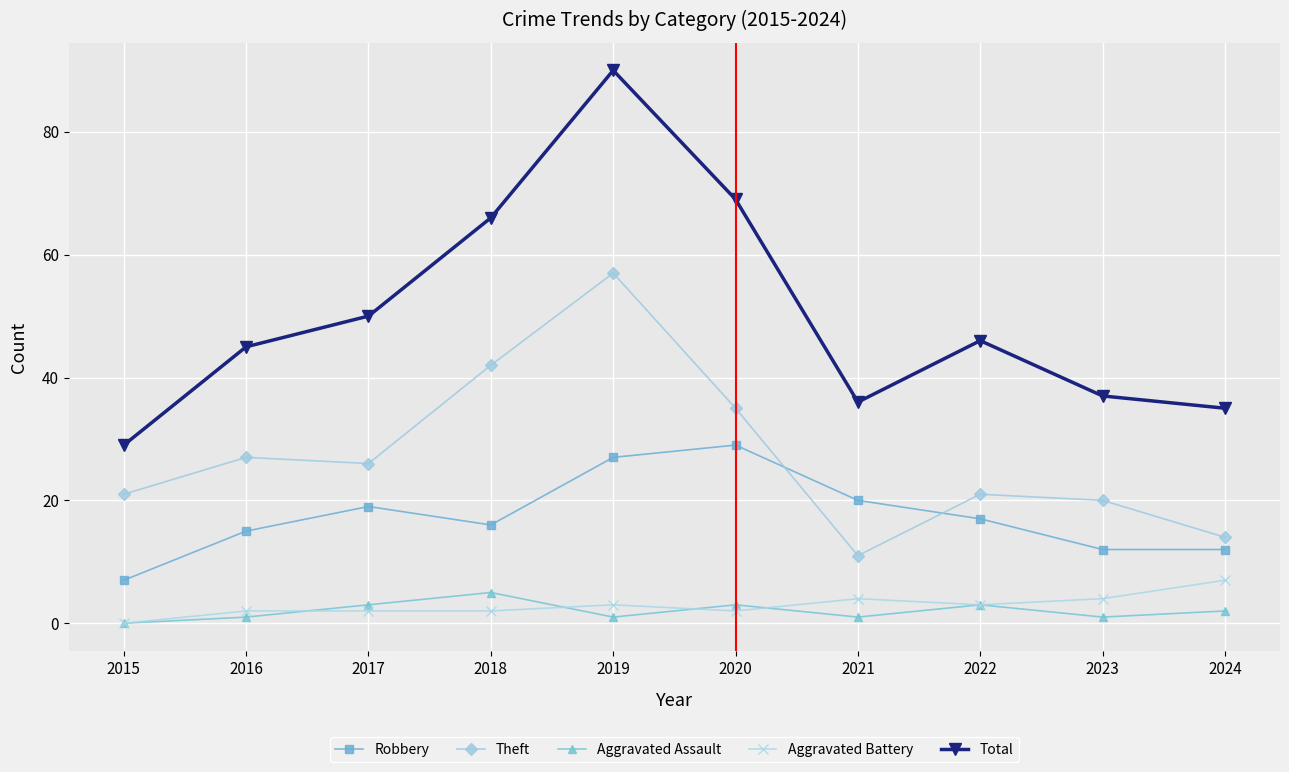

Does the chart have visible grid lines?

Yes